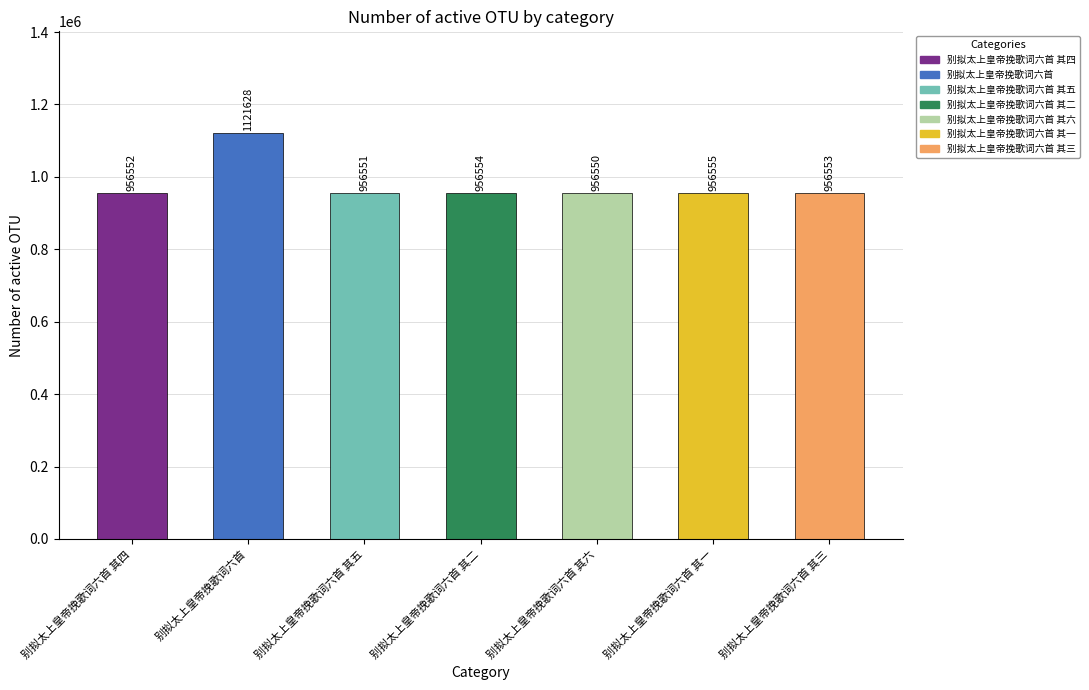

List the labels in order of value, smallest first.

别拟太上皇帝挽歌词六首 其六, 别拟太上皇帝挽歌词六首 其五, 别拟太上皇帝挽歌词六首 其四, 别拟太上皇帝挽歌词六首 其三, 别拟太上皇帝挽歌词六首 其二, 别拟太上皇帝挽歌词六首 其一, 别拟太上皇帝挽歌词六首